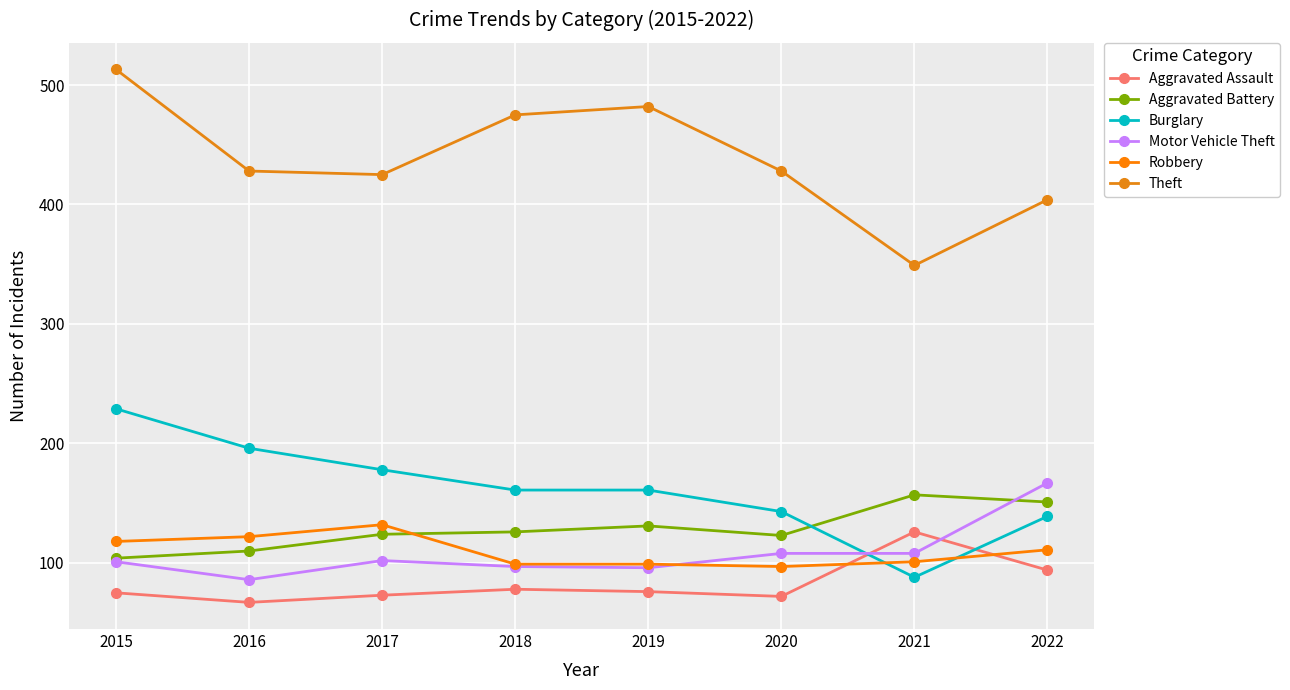

How many distinct data groups are displayed?

6